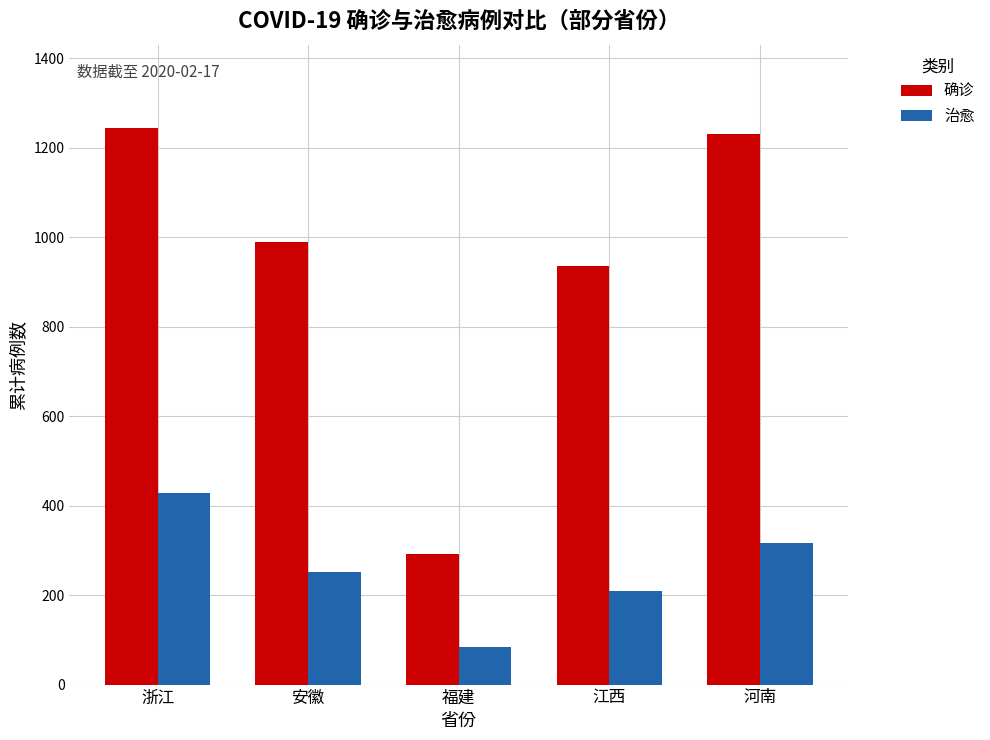

What are all the series names shown in the legend?

确诊, 治愈